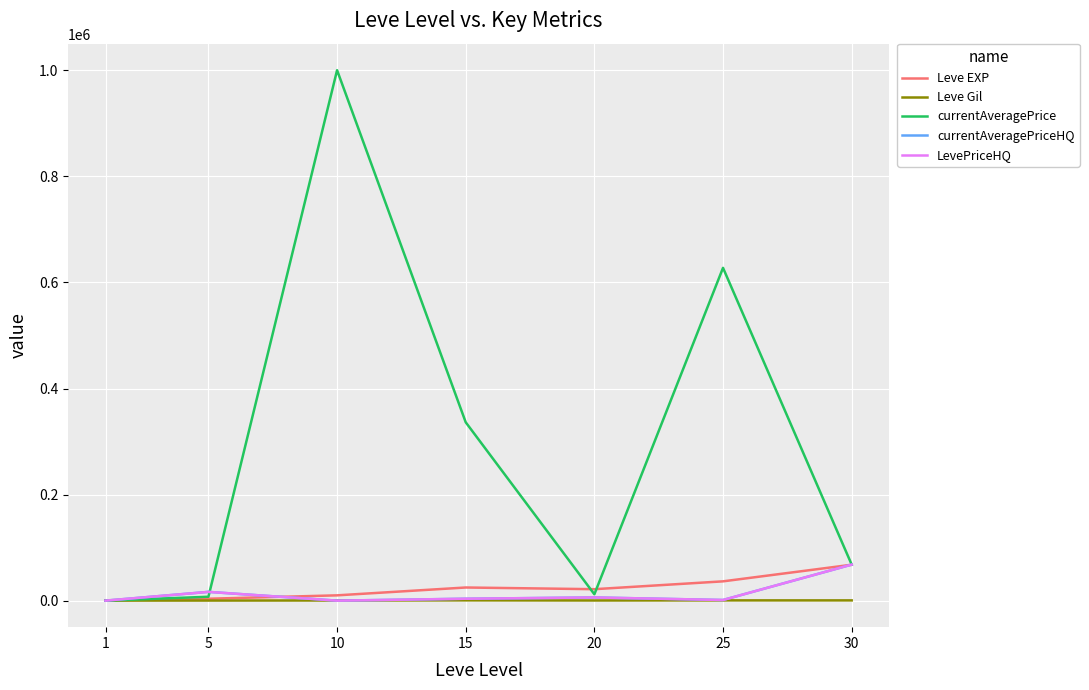

At how many categories does at least one series exceed 546064?

2